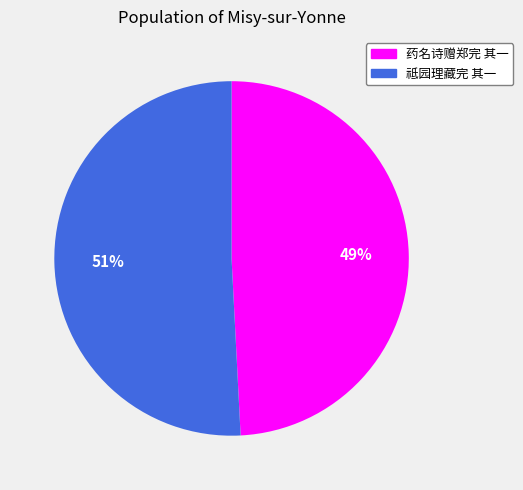

What is the ratio of the value at 药名诗赠郑完 其一 to the value at 祗园理藏完 其一?

1.0